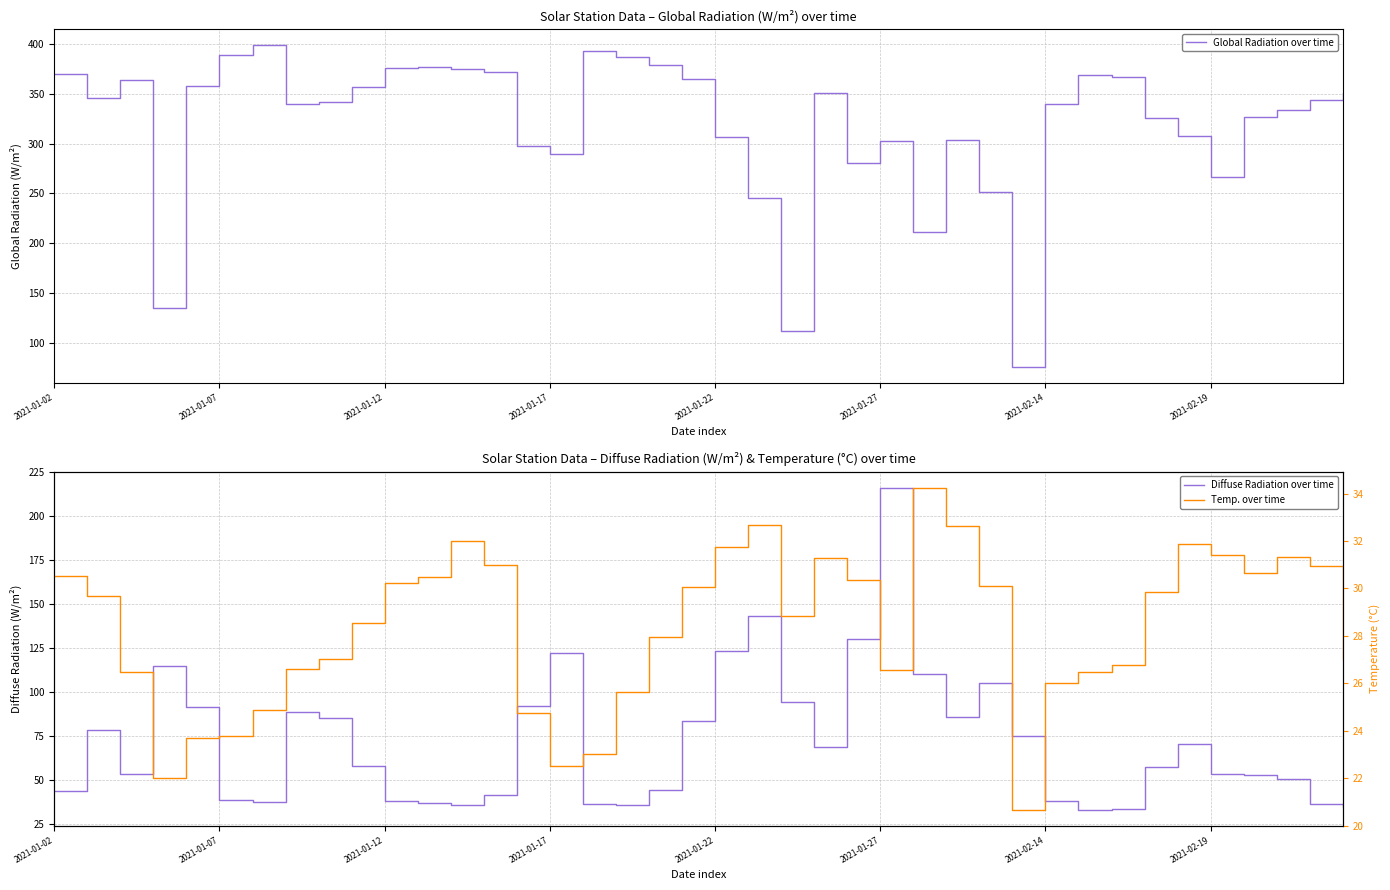

Is it true that Temp. over time equals 7.9 at 38?

False